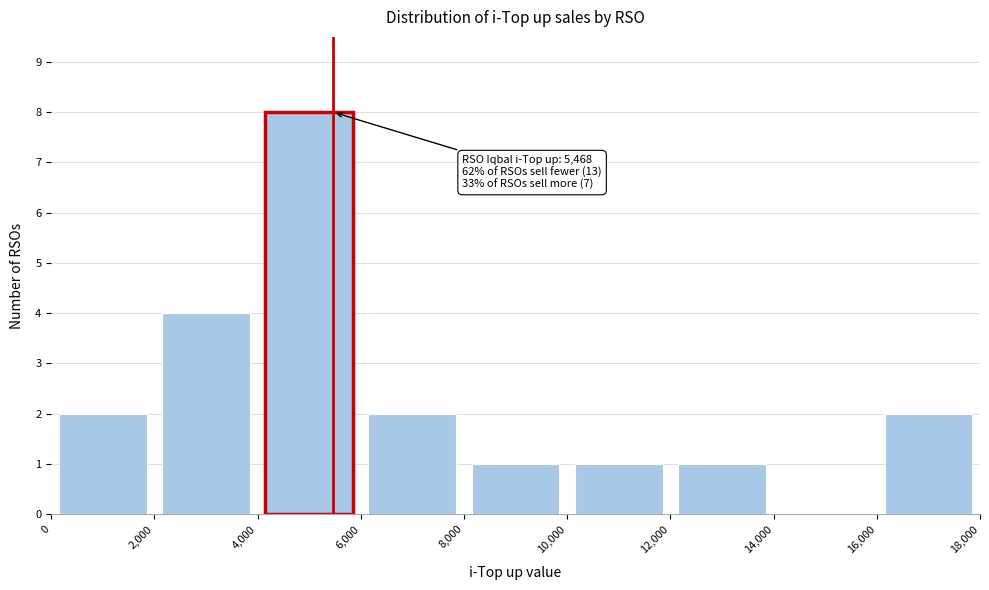

Which range on the x-axis has the tallest bar?

4,000 to 6,000